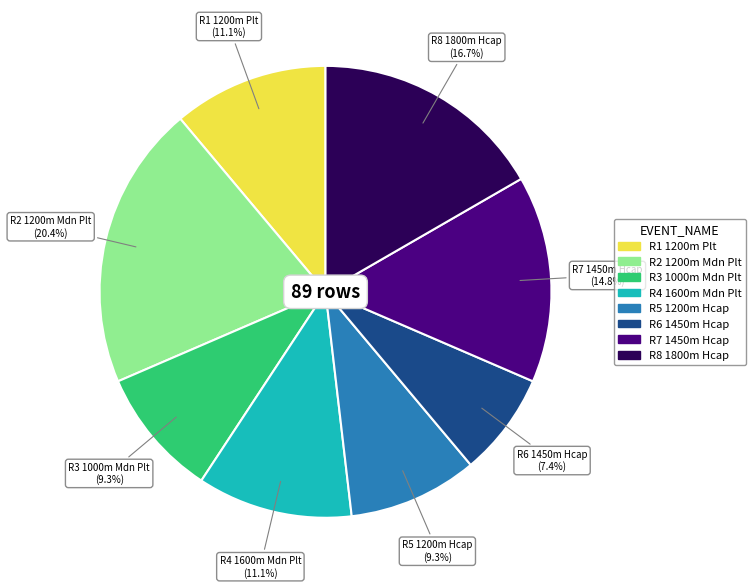

Which category has the biggest portion of the pie?

R2 1200m Mdn Plt